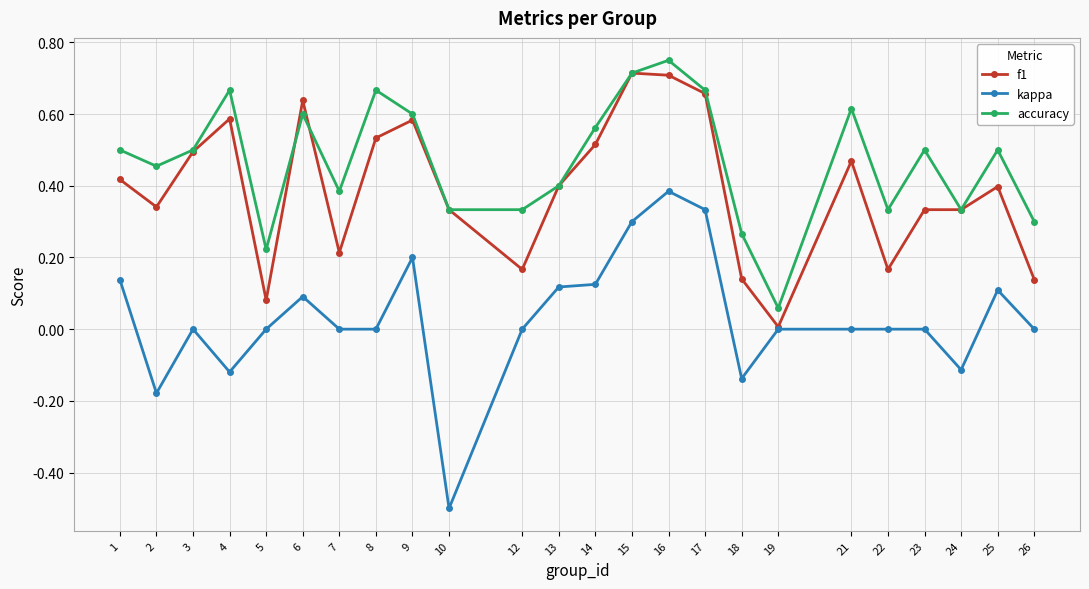

Is the value of f1 at 7 greater than the value of accuracy at 15?

No